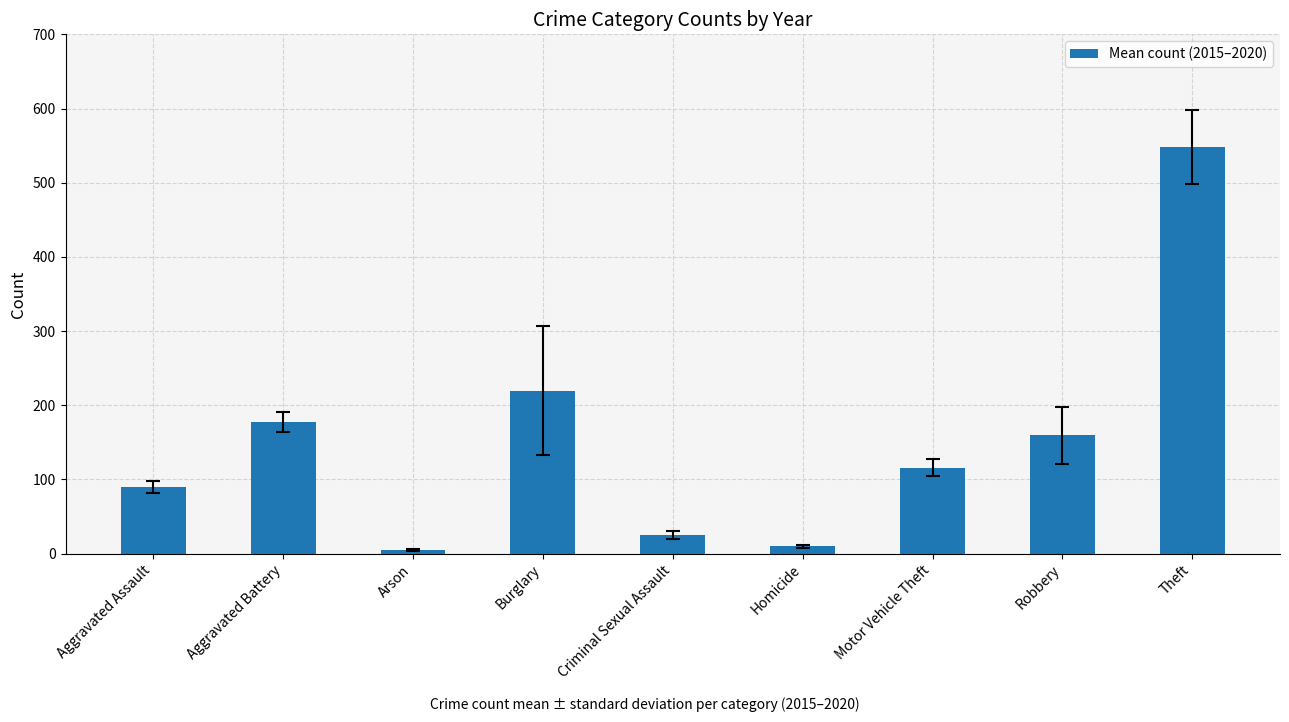

What is the sum of the values at Motor Vehicle Theft and Aggravated Battery?

293.8